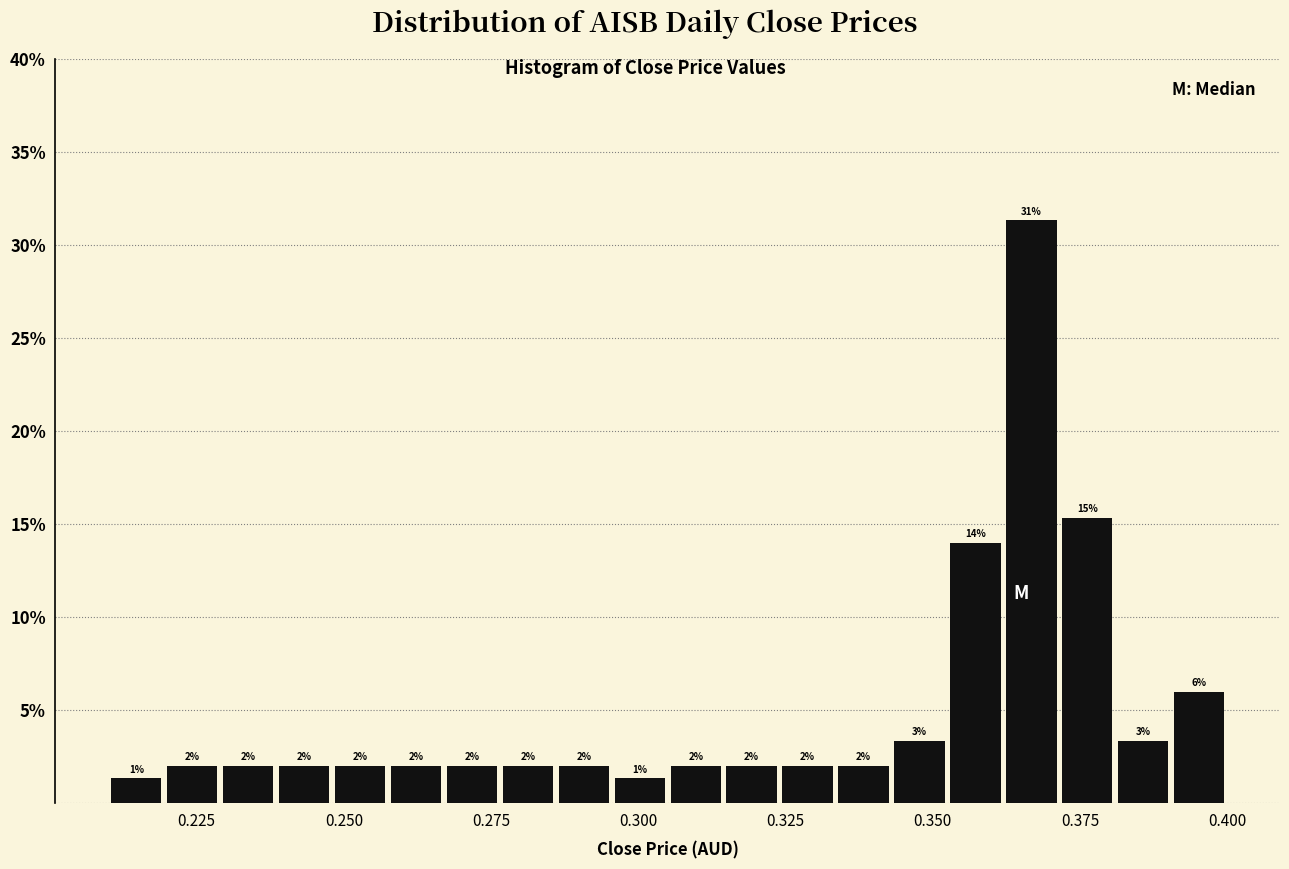

Read against the x-axis, roughly where is the centre of the tallest bar?

0.365